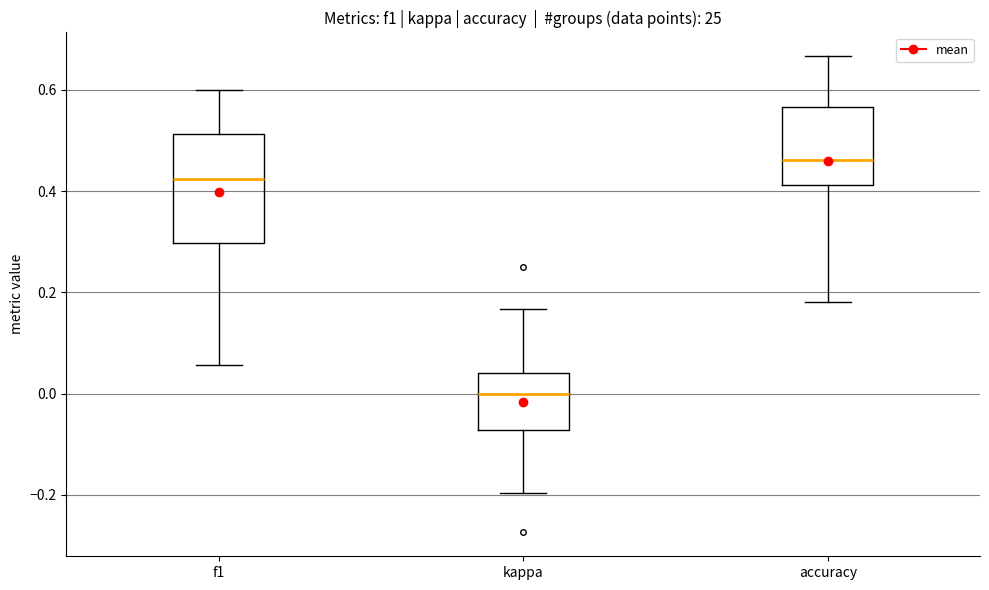

Where is the upper edge of the box for f1 on the y-axis? The values are not printed on the chart, so give them approximately, as read against the axis.

0.52